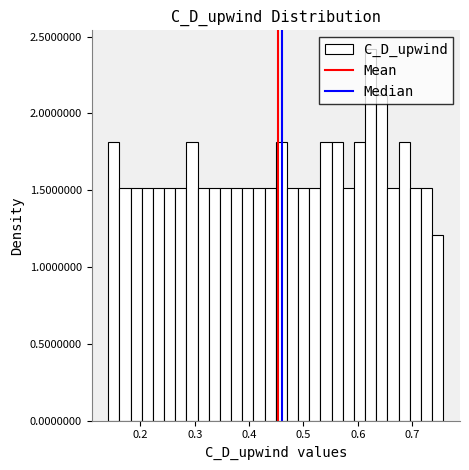

Read against the x-axis, roughly where is the centre of the tallest bar?

0.62